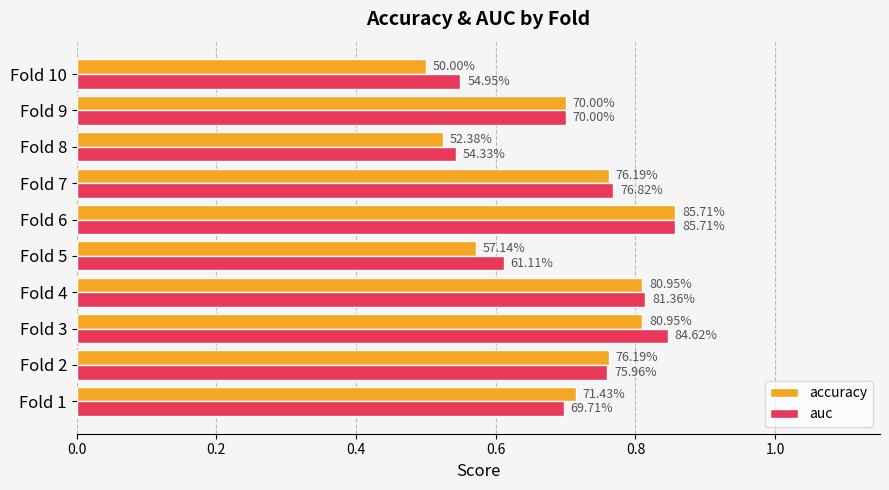

What are all the series names shown in the legend?

accuracy, auc